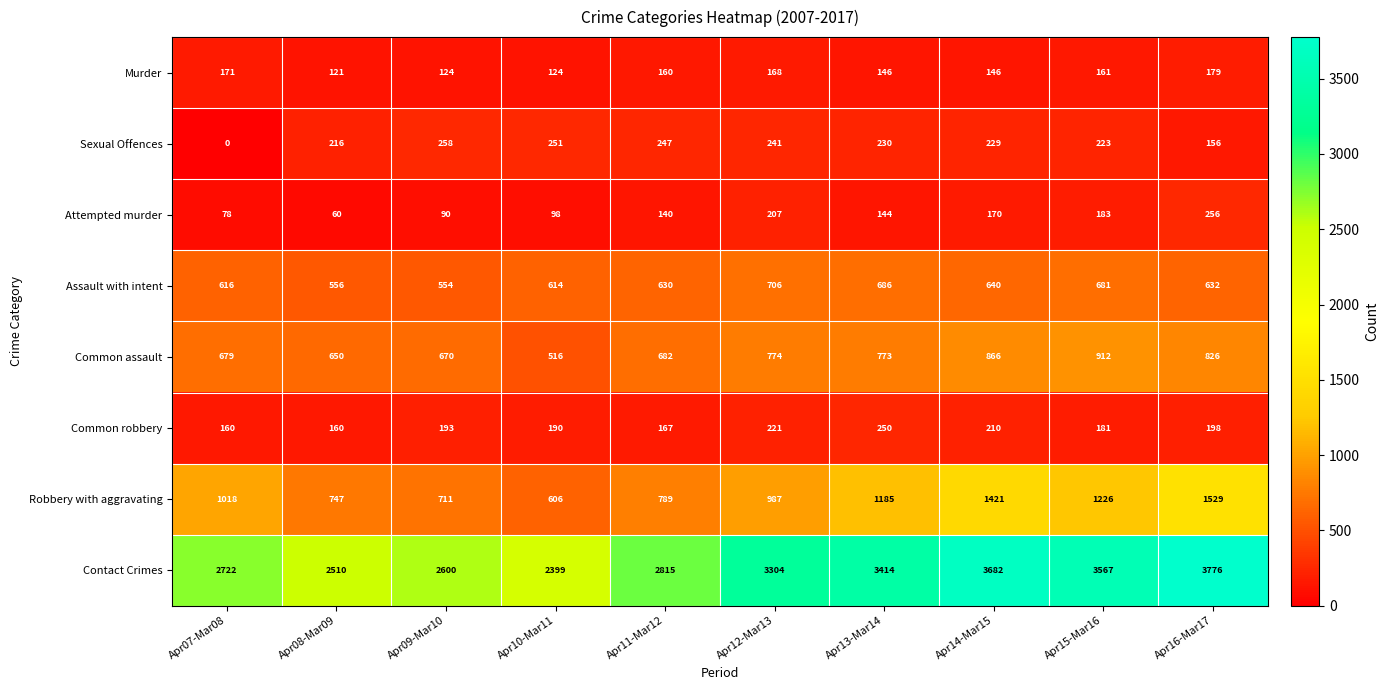

Is it true that Contact Crimes equals 3682 at Apr14-Mar15?

True